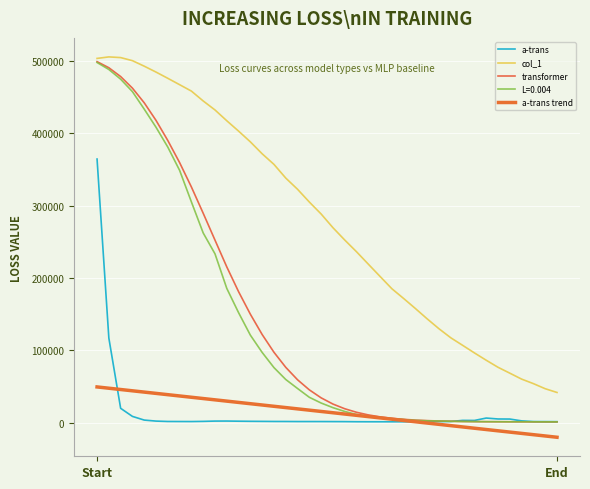

What is the difference between the second highest and second lowest values in the a-trans series?

115618.5